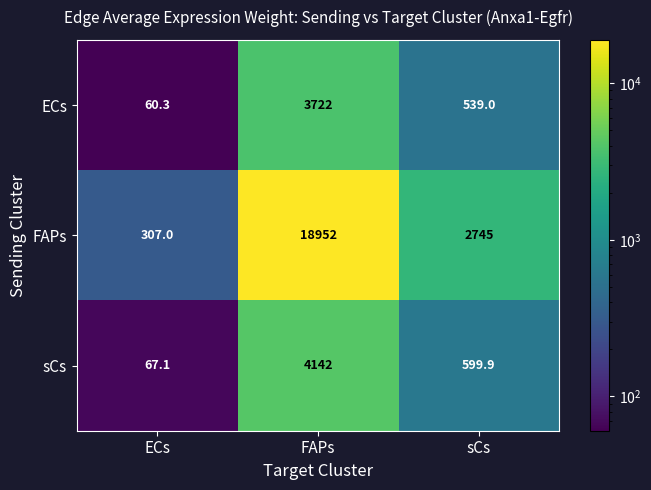

Reading left to right, transcribe all the data shown in this chart.

ECs: ECs=60.3	FAPs=3722.0	sCs=539.0
FAPs: ECs=307.0	FAPs=18952.0	sCs=2745.0
sCs: ECs=67.1	FAPs=4142.0	sCs=599.9